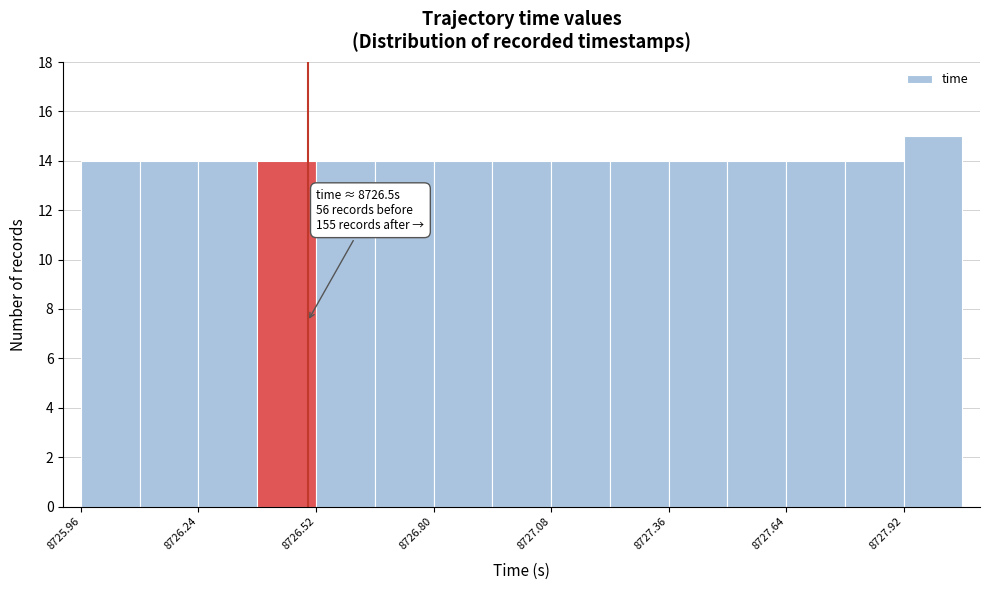

Around what value on the x-axis is the tallest bar? Give the approximate position of its centre, as read against the axis.

8728.00